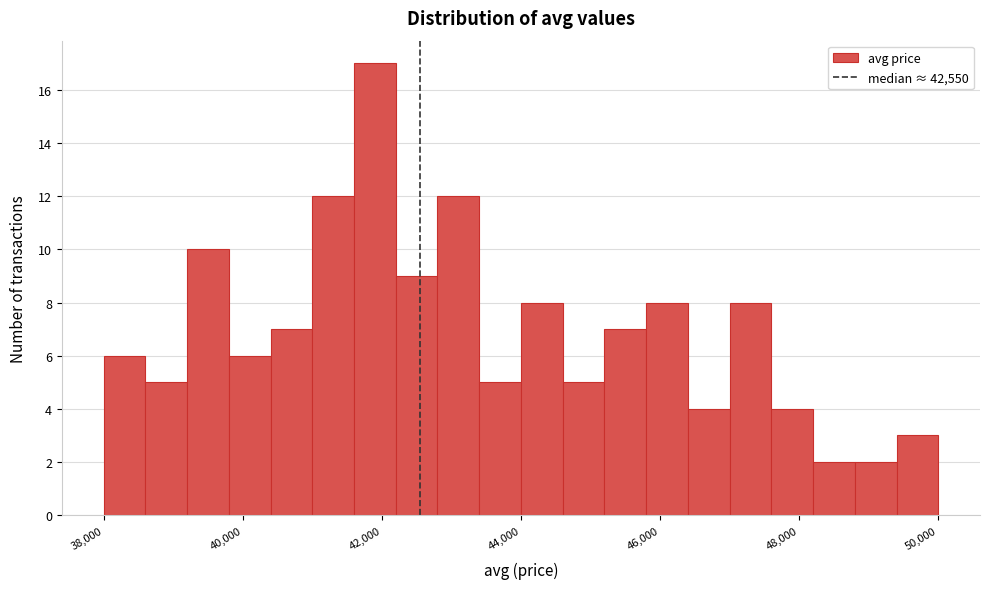

Read against the x-axis, roughly where is the centre of the tallest bar?

42000